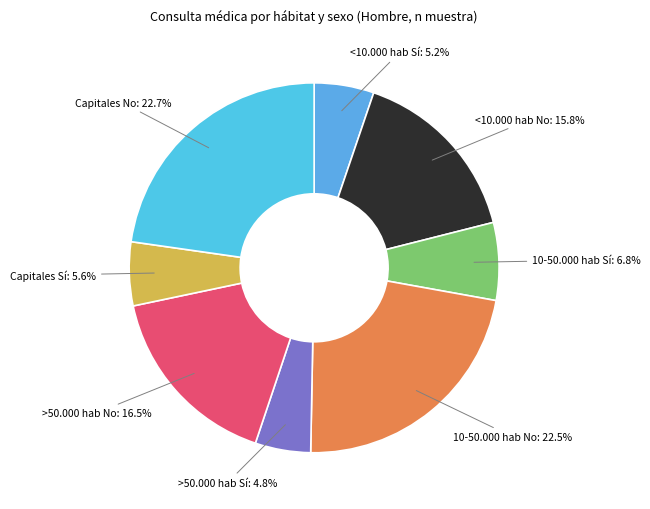

How many segments does this pie chart have?

8